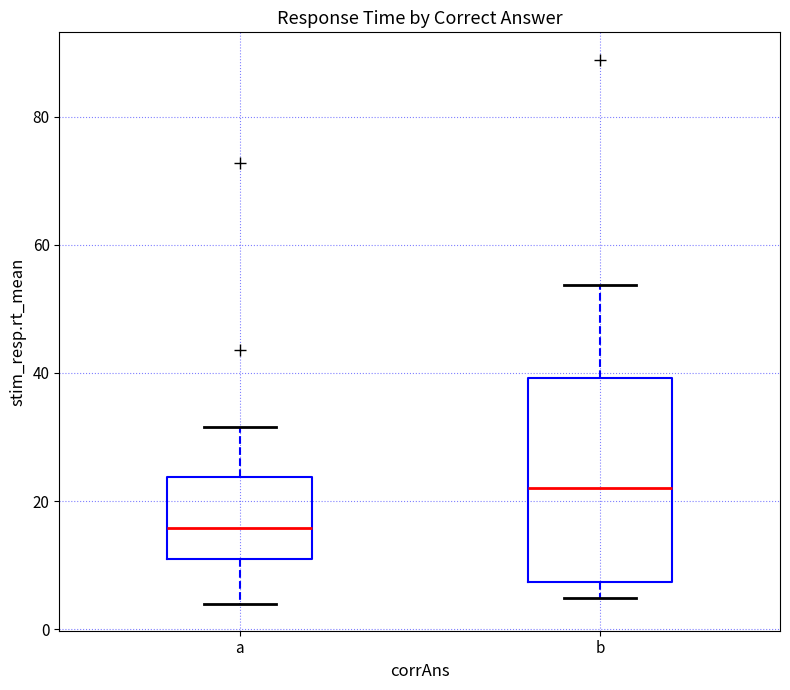

Which box is the tallest, from its lower edge to its upper edge?

b